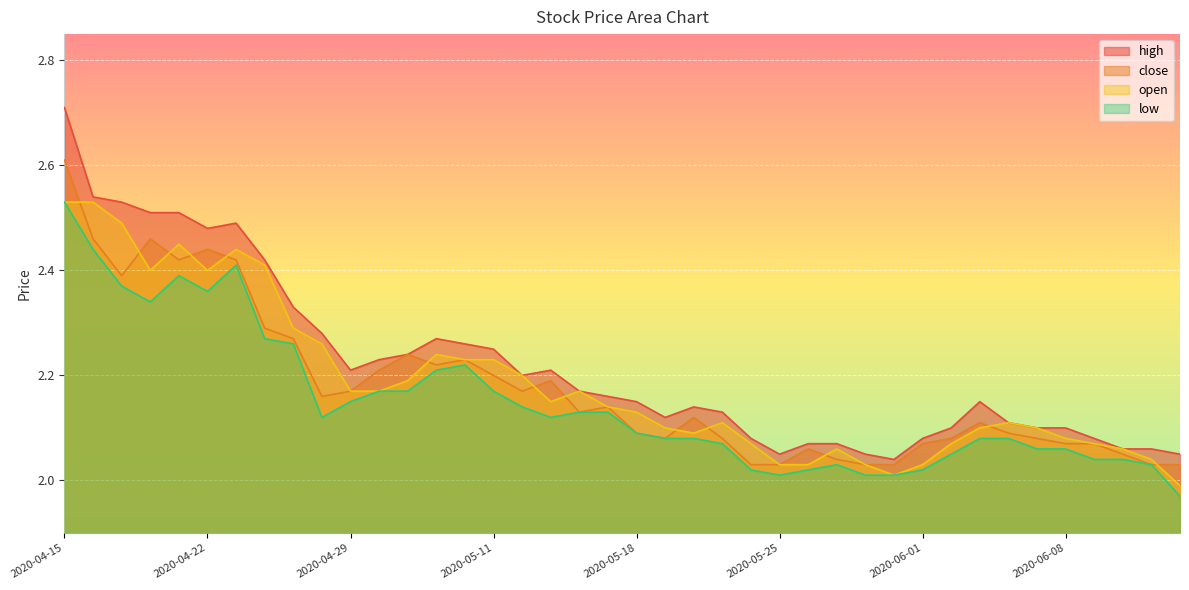

What is the highest value of the high series?

2.7